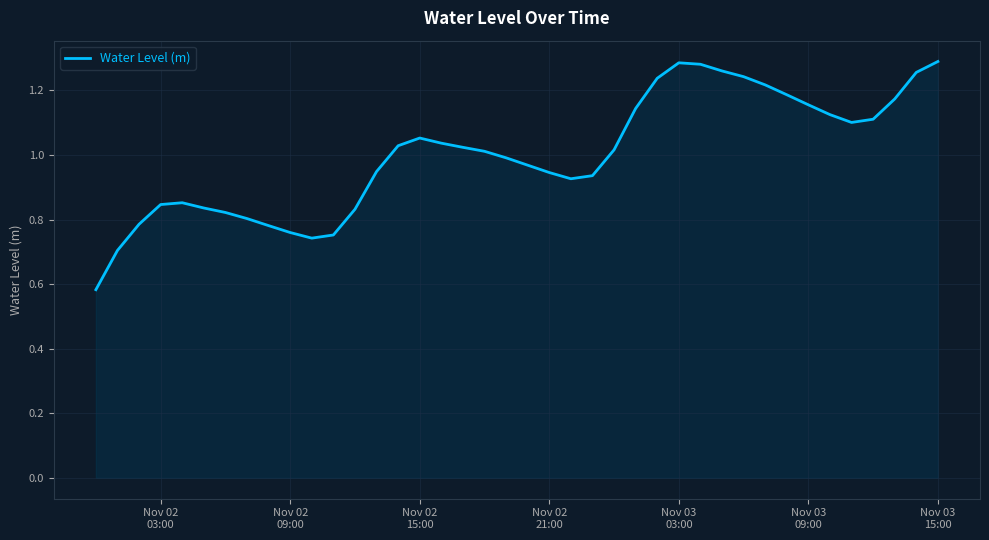

Does the chart display data point markers on the line(s)?

No